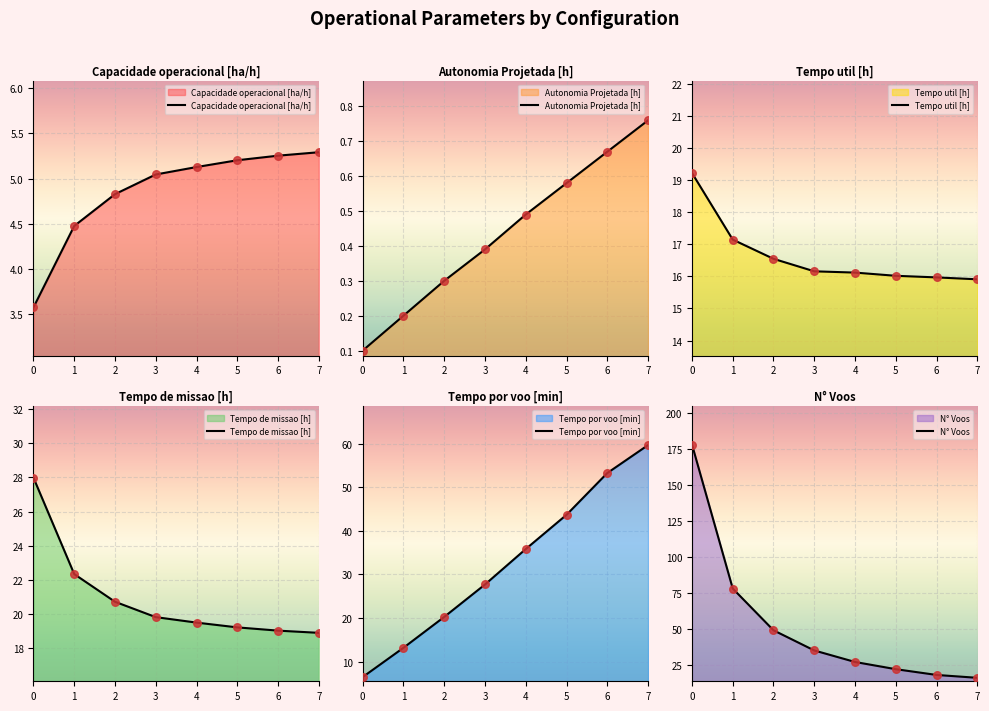

What are all the series names shown in the legend?

Capacidade operacional [ha/h], Autonomia Projetada [h], Tempo util [h], Tempo de missao [h], Tempo por voo [min], N° Voos